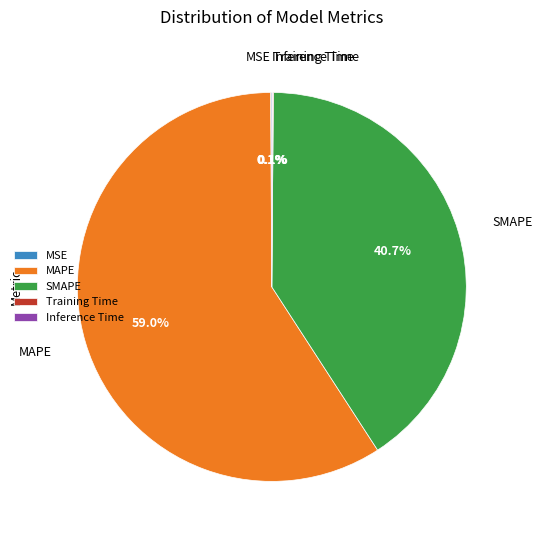

Which category has the biggest portion of the pie?

MAPE